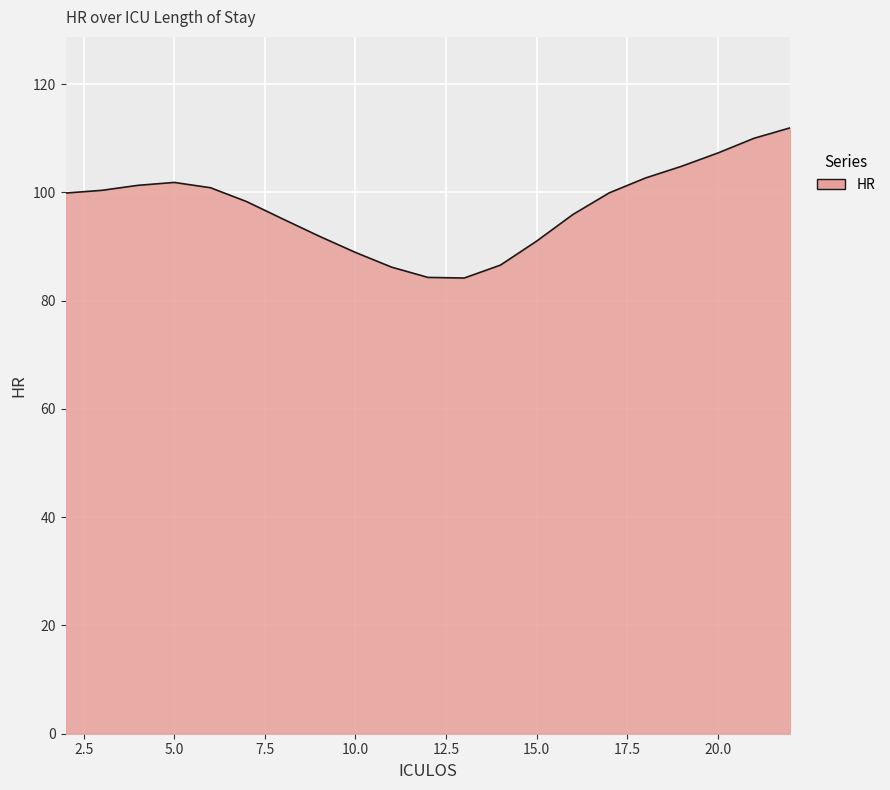

What is the greatest value displayed?

111.9